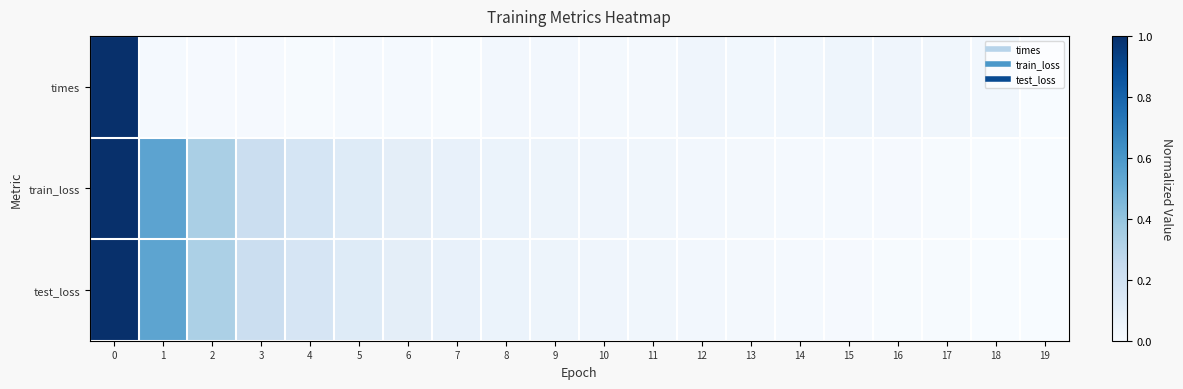

Between 3 and 6, which series saw the biggest shift?

train_loss